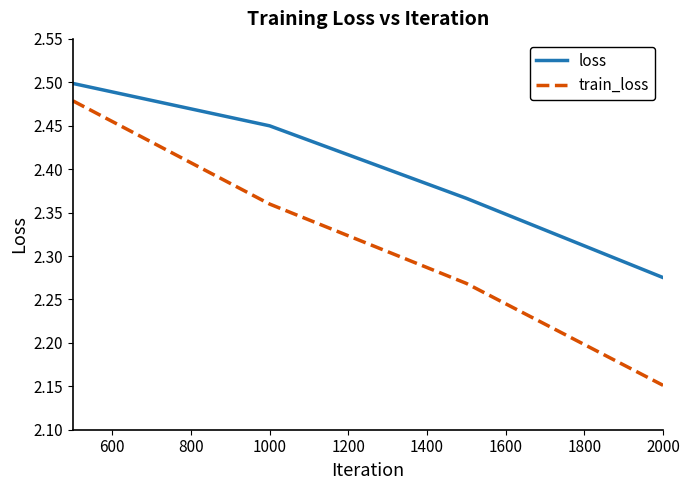

Which series has the largest total across all categories?

loss